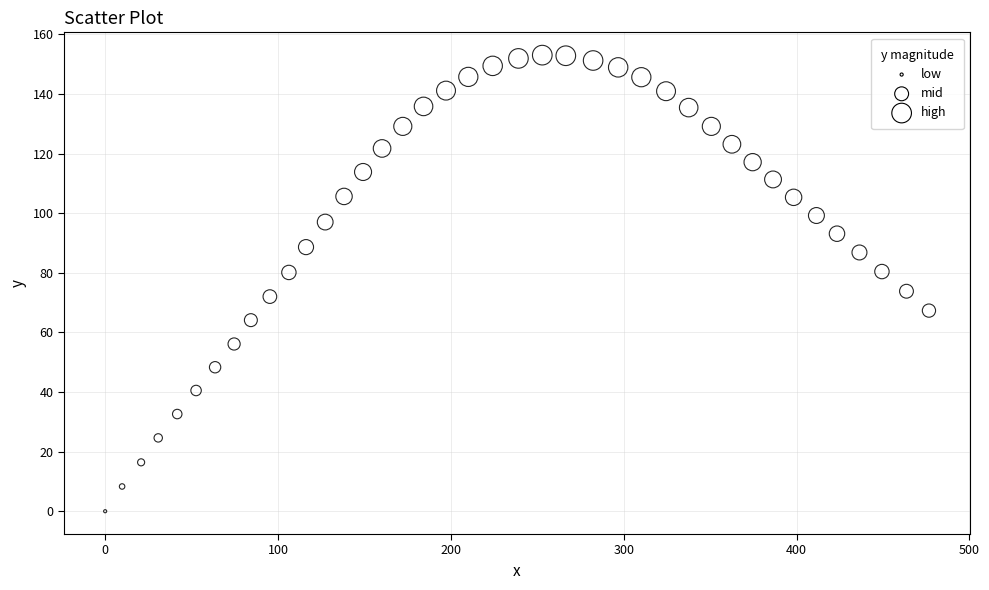

What is the range of X values (max minus min)?

476.6